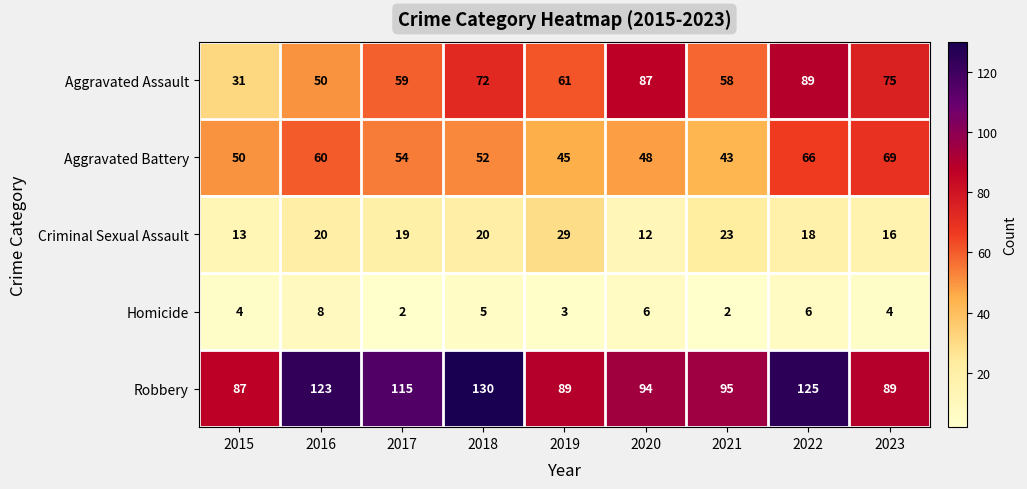

Is the value of Homicide at 2020 greater than the value of Aggravated Assault at 2017?

No